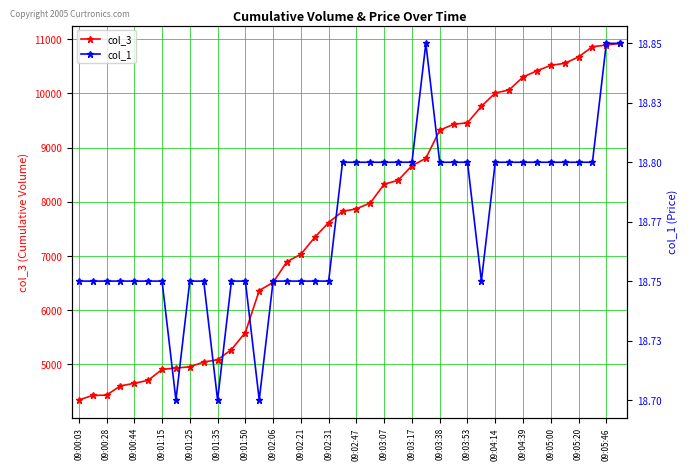

How many values in the col_3 series are below 7870?

20